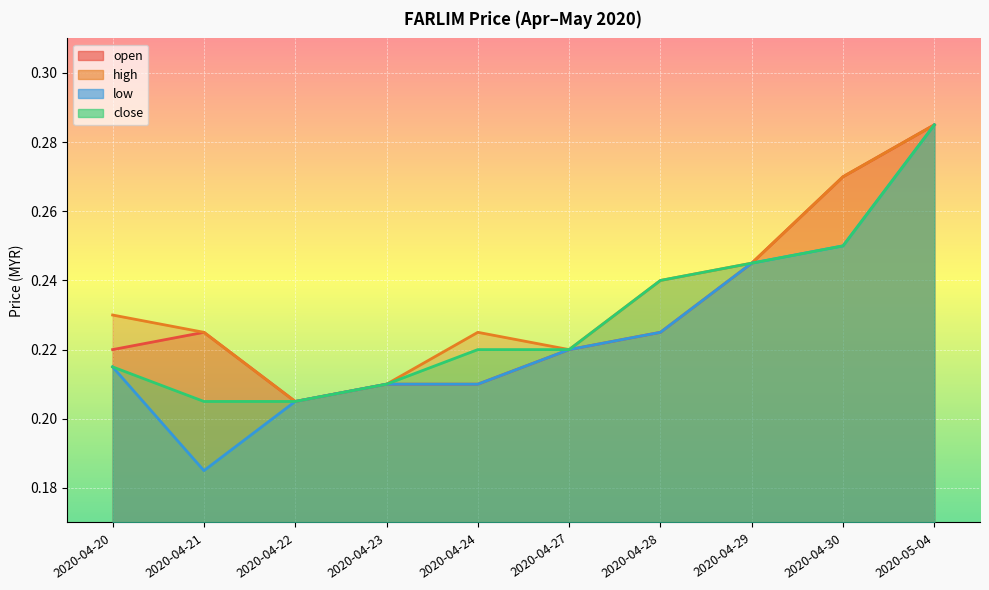

Reading left to right, list all the values displayed in this chart.

open: 2020-04-20=0.2	2020-04-21=0.2	2020-04-22=0.2	2020-04-23=0.2	2020-04-24=0.2	2020-04-27=0.2	2020-04-28=0.2	2020-04-29=0.2	2020-04-30=0.3	2020-05-04=0.3
high: 2020-04-20=0.2	2020-04-21=0.2	2020-04-22=0.2	2020-04-23=0.2	2020-04-24=0.2	2020-04-27=0.2	2020-04-28=0.2	2020-04-29=0.2	2020-04-30=0.3	2020-05-04=0.3
low: 2020-04-20=0.2	2020-04-21=0.2	2020-04-22=0.2	2020-04-23=0.2	2020-04-24=0.2	2020-04-27=0.2	2020-04-28=0.2	2020-04-29=0.2	2020-04-30=0.2	2020-05-04=0.3
close: 2020-04-20=0.2	2020-04-21=0.2	2020-04-22=0.2	2020-04-23=0.2	2020-04-24=0.2	2020-04-27=0.2	2020-04-28=0.2	2020-04-29=0.2	2020-04-30=0.2	2020-05-04=0.3